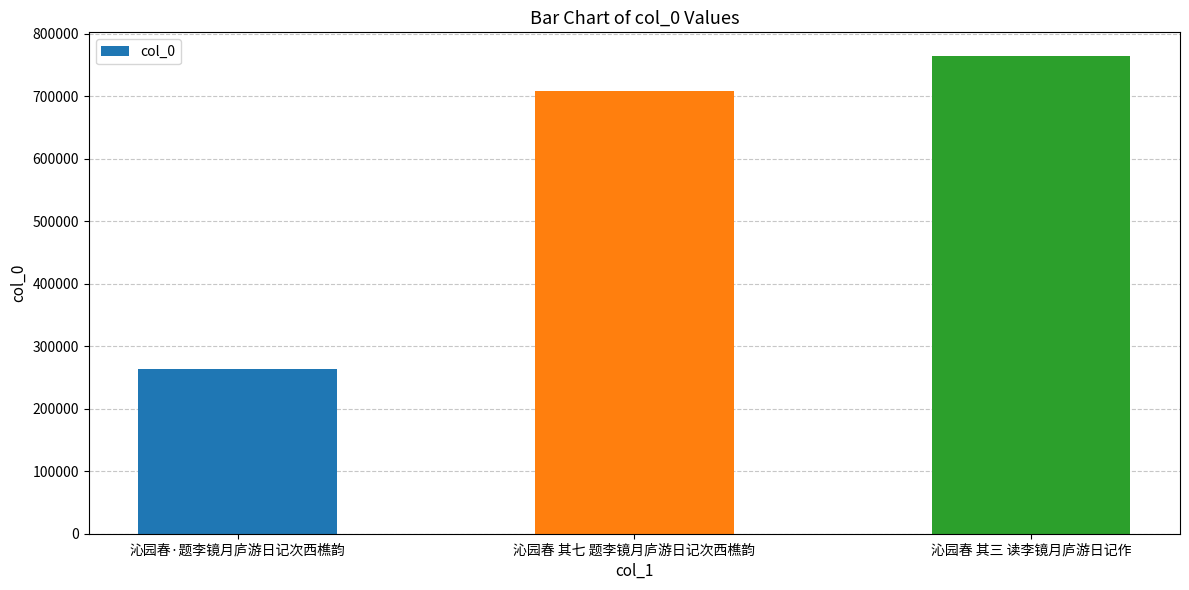

At which category does the chart reach its peak across all series?

沁园春 其三 读李镜月庐游日记作